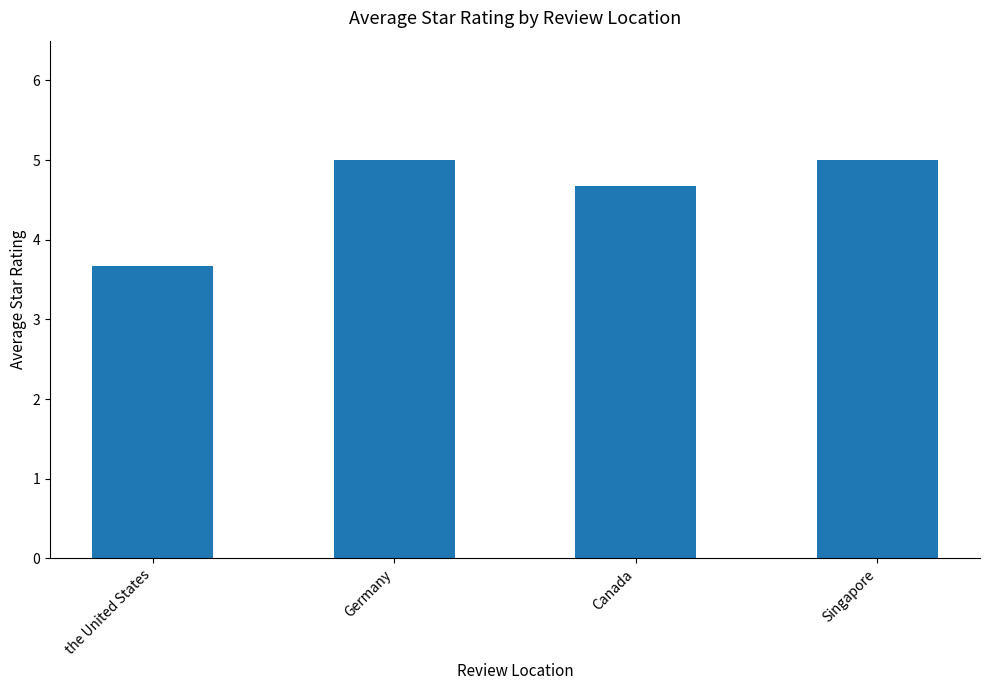

What is the greatest value displayed?

5.0